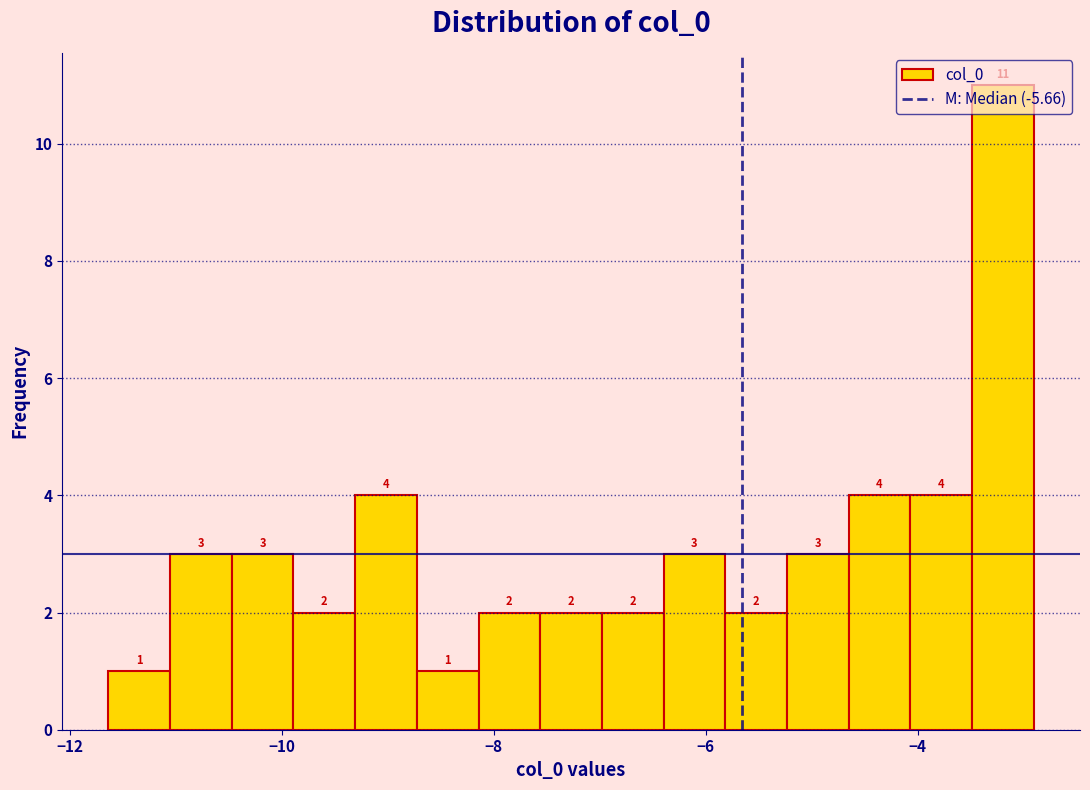

Read against the x-axis, roughly where is the centre of the tallest bar?

-3.2